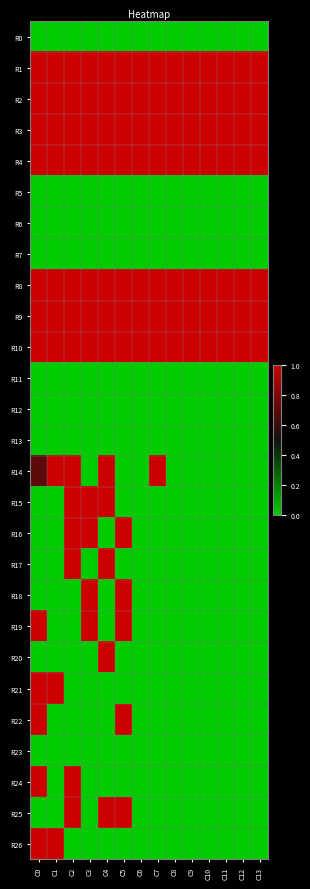

Which series has the largest range (max minus min)?

R14